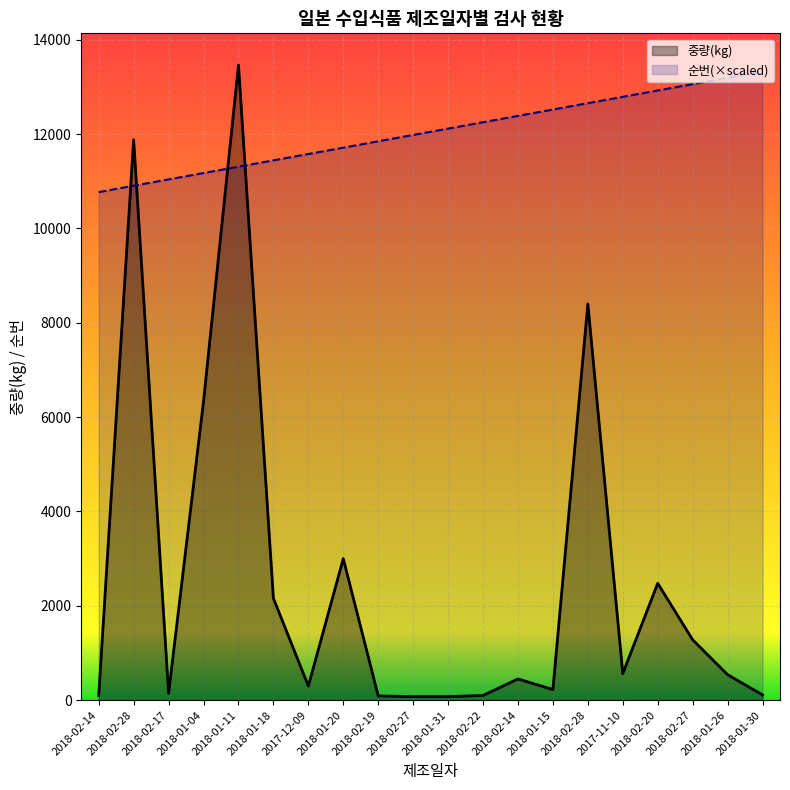

Between which two adjacent categories do 순번 and 중량(kg) first intersect?

2018-02-14 and 2018-02-28